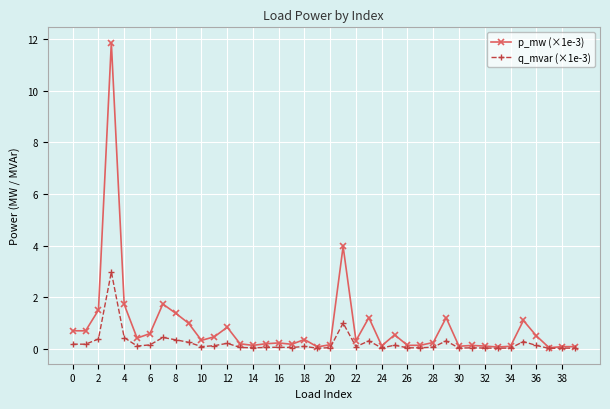

What is the maximum value shown in the chart?

11.9